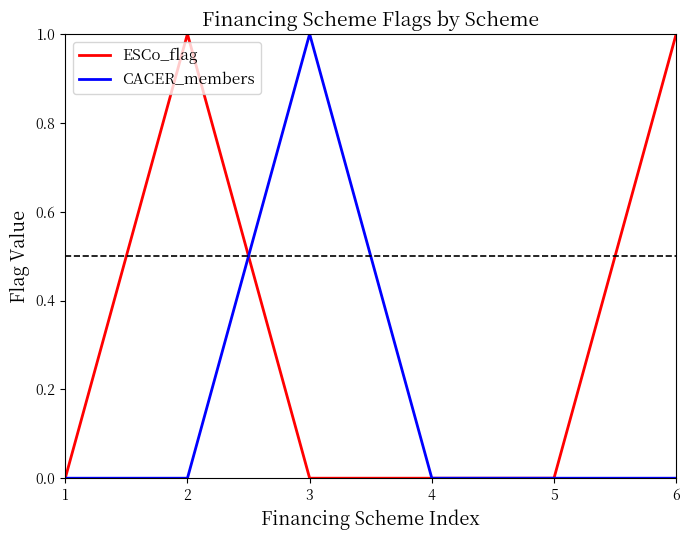

What is the total value across all series at 3?

1